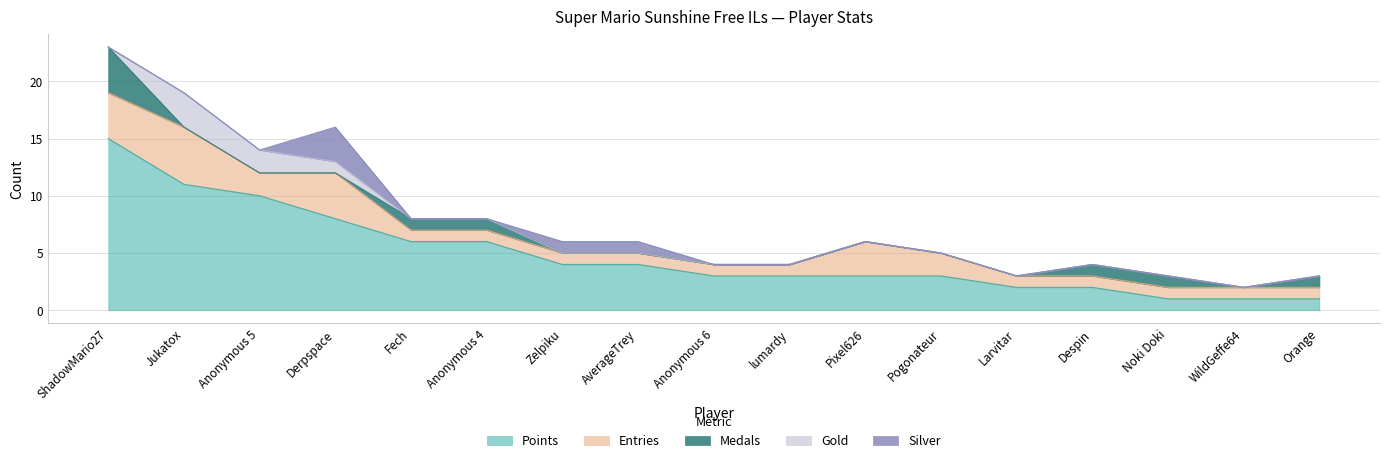

What are all the series names shown in the legend?

Points, Entries, Medals, Gold, Silver